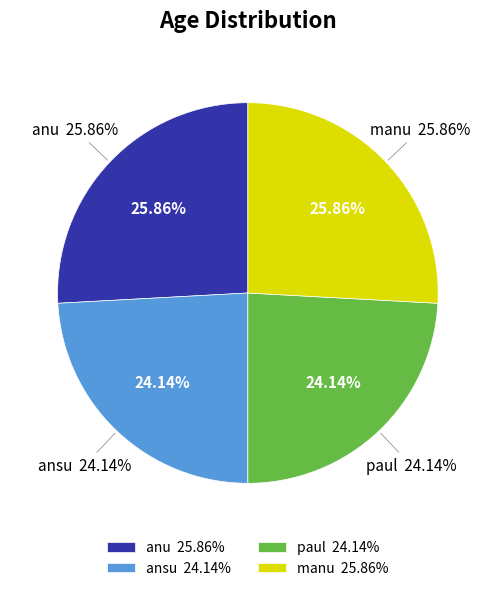

What is the largest slice in the pie chart?

anu